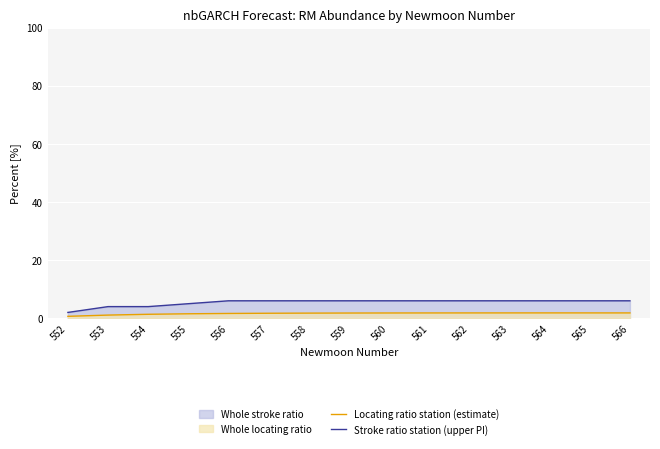

True or false: Locating ratio station (estimate) and Stroke ratio station (upper PI) intersect in this chart.

False